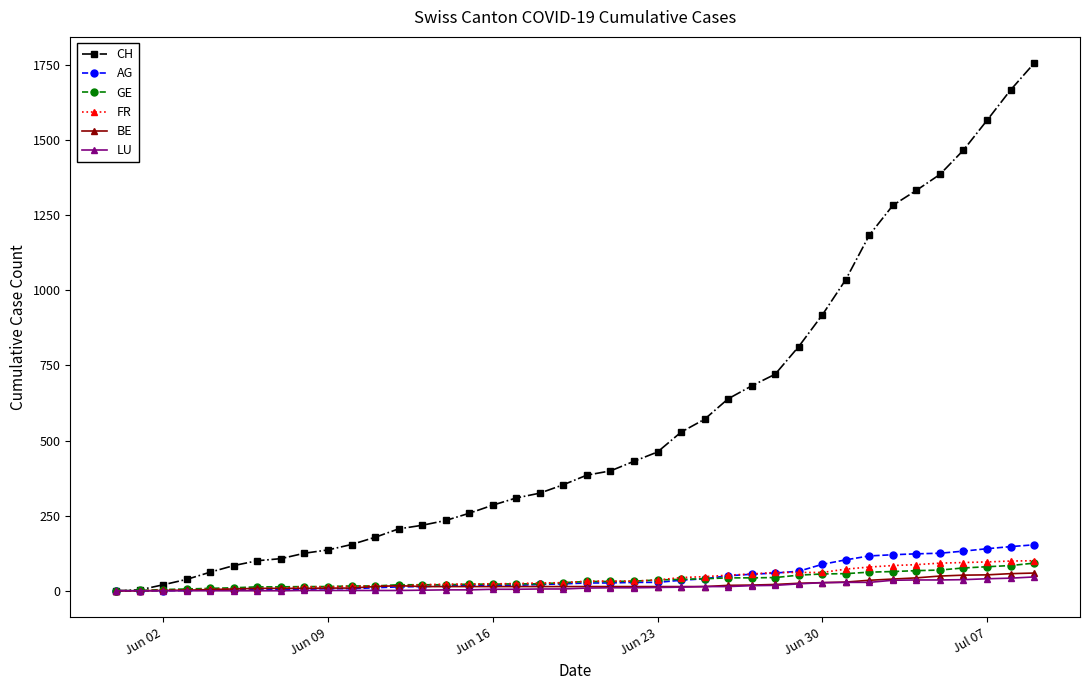

Which series has the widest spread of values?

CH